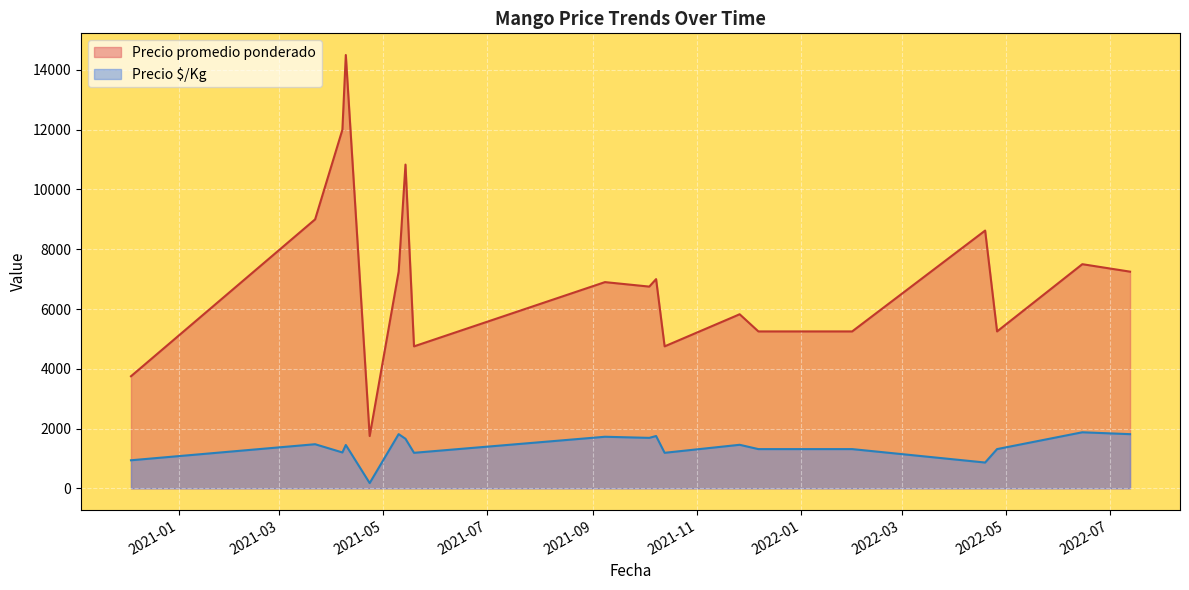

Which series has the widest spread of values?

Precio promedio ponderado